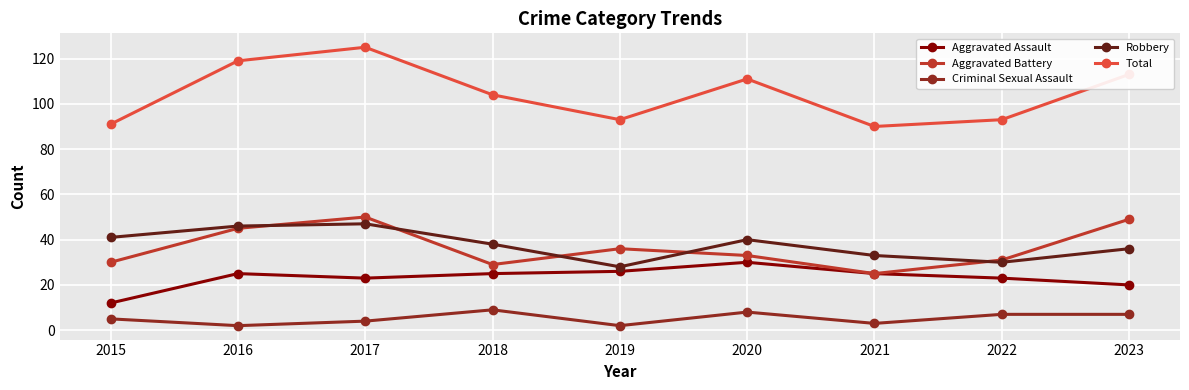

True or false: Total and Aggravated Assault intersect in this chart.

False